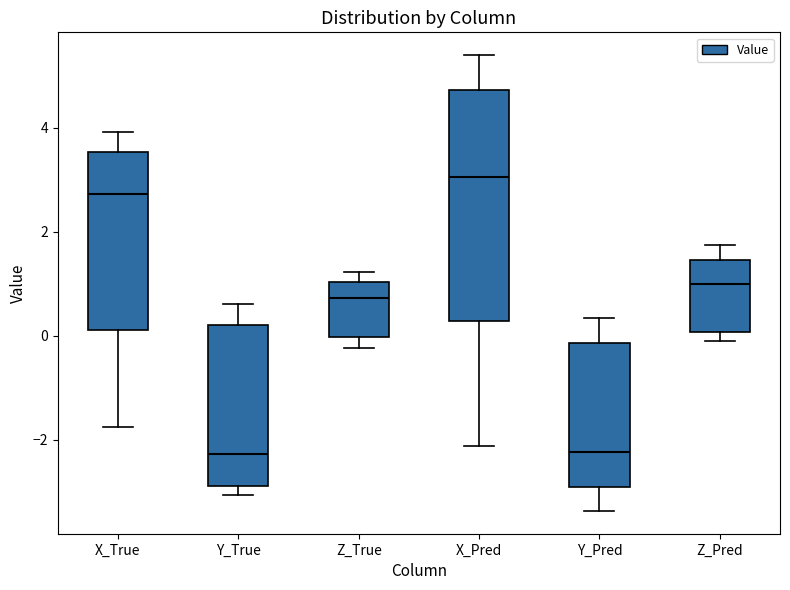

Where does the upper whisker of the box for X_Pred end on the y-axis? The values are not printed on the chart, so give them approximately, as read against the axis.

5.4